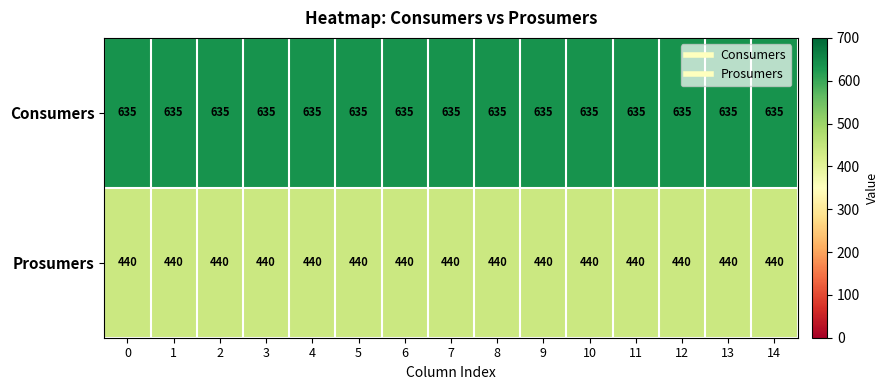

What is the total value across all series at 0?

1075